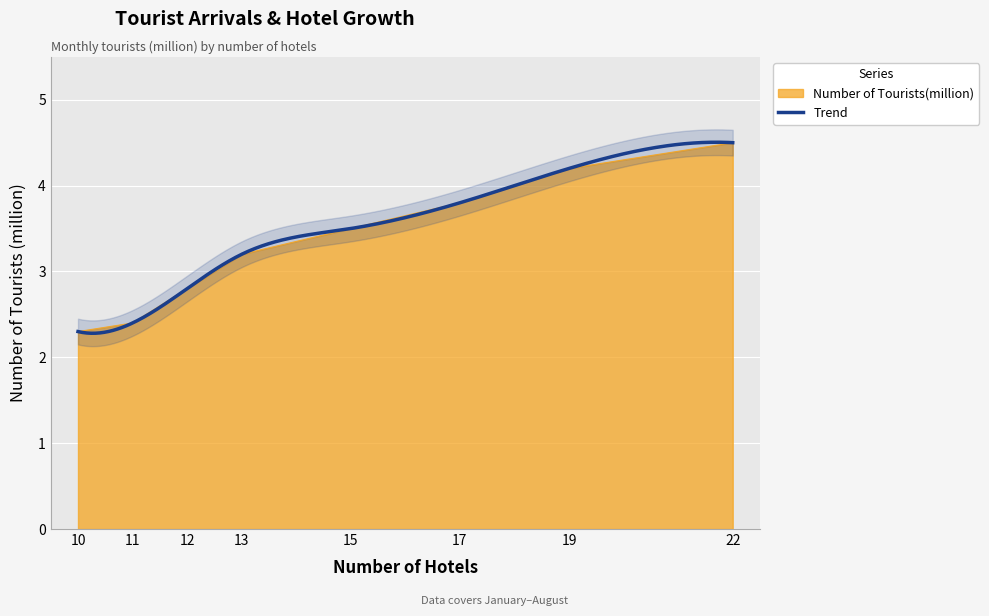

Is it true that Number of Tourists(million) equals 4.5 at 22?

True